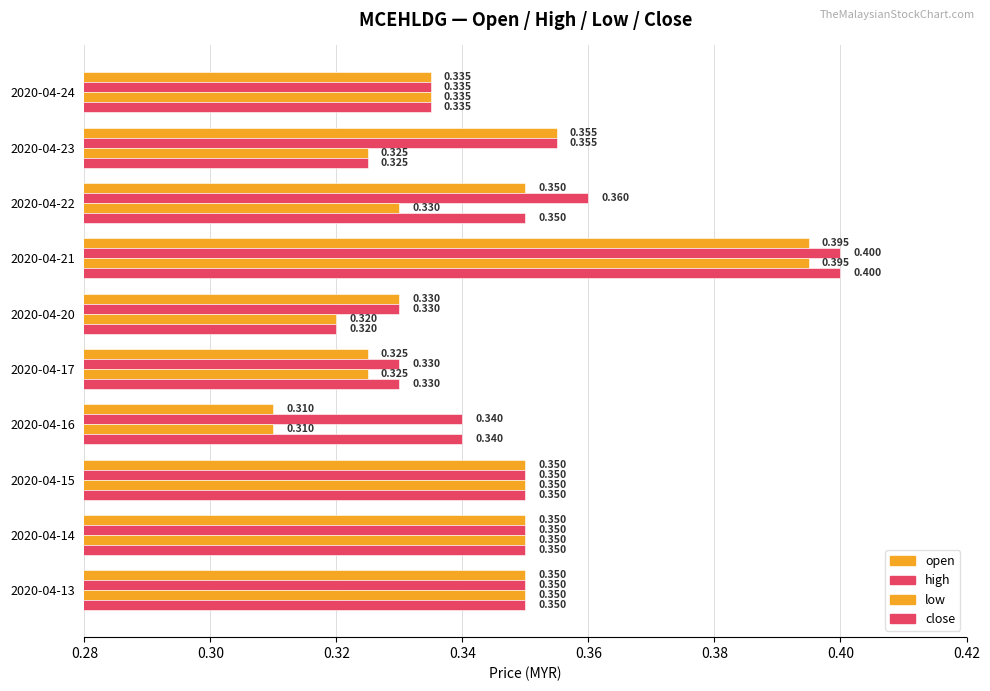

How many categories are shown in the chart?

10